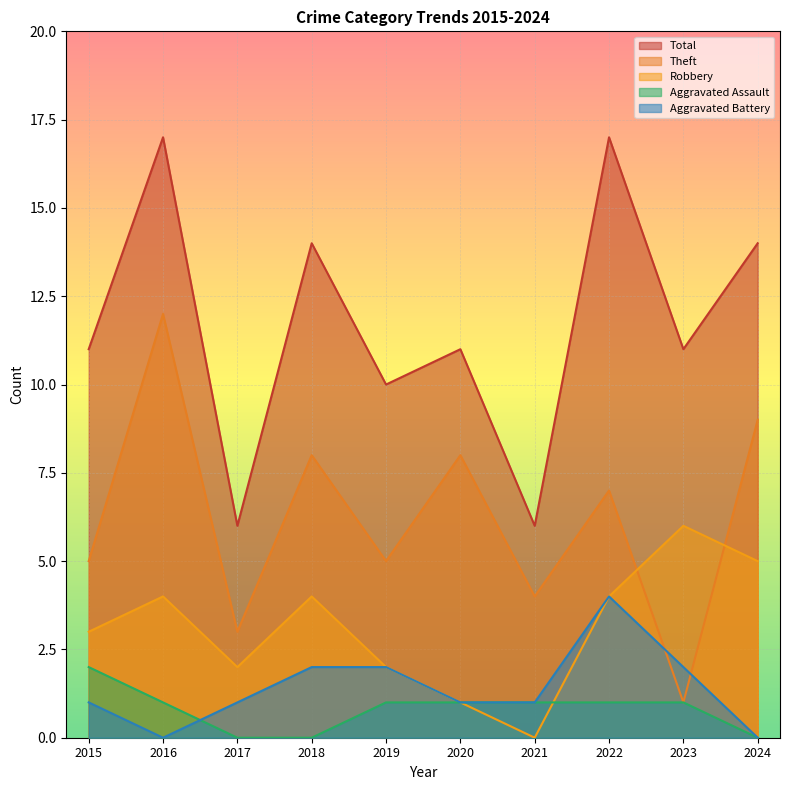

True or false: Theft and Aggravated Assault intersect in this chart.

False